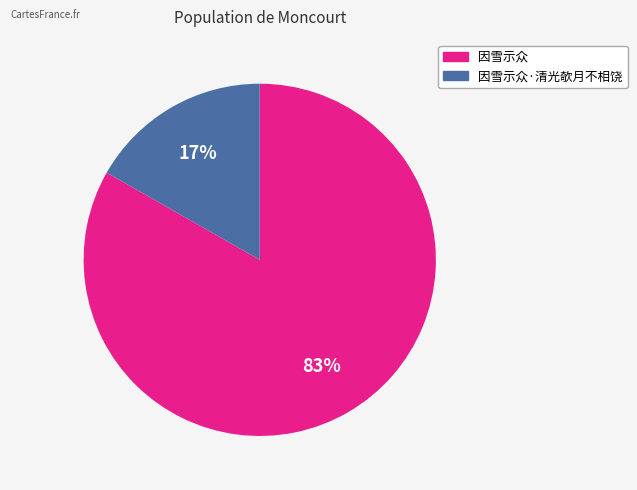

To the nearest percent, what is the difference between the largest and smallest slice percentages?

66%